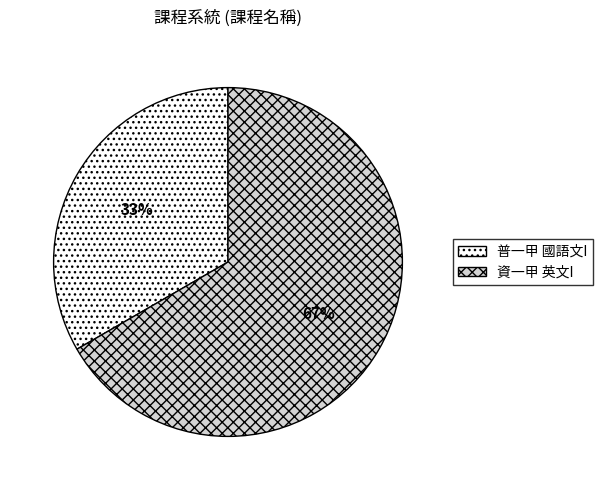

Rank the categories by value from lowest to highest.

普一甲 國語文I, 資一甲 英文I